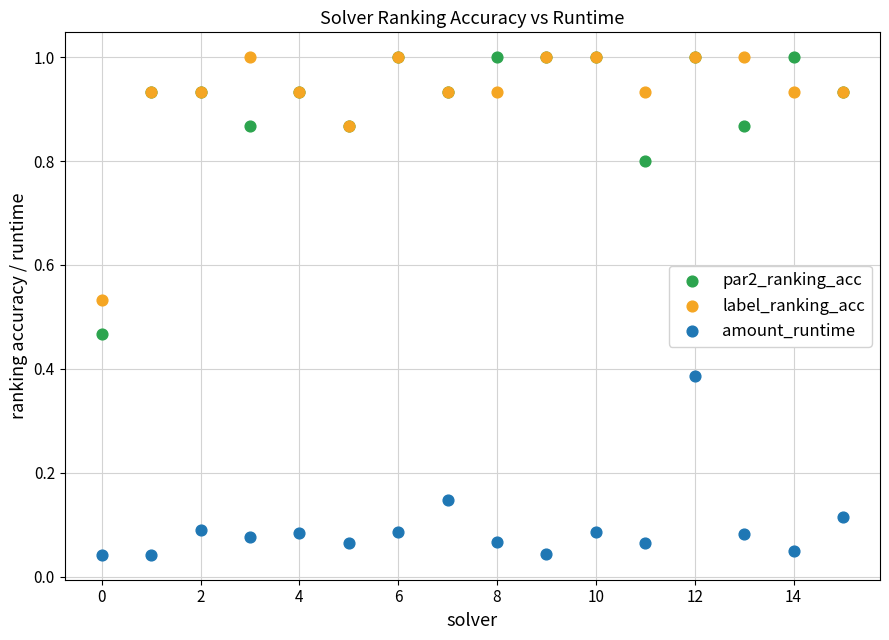

Which series has the widest spread of Y values?

par2_ranking_acc